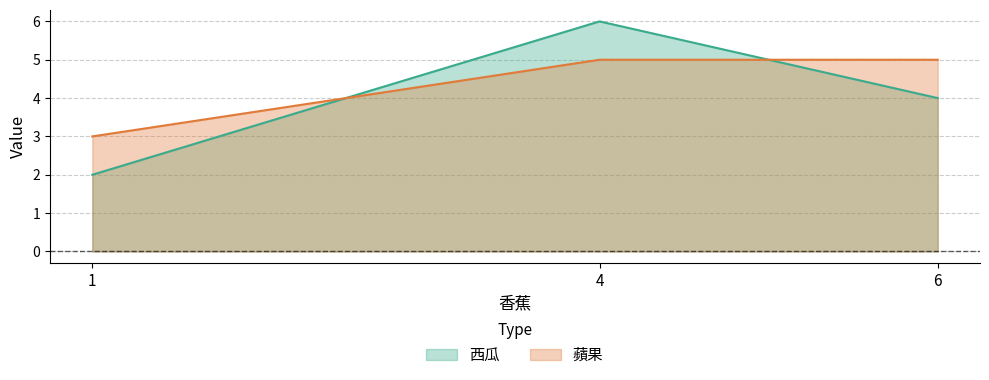

Which series changed the most between 1 and 4?

西瓜